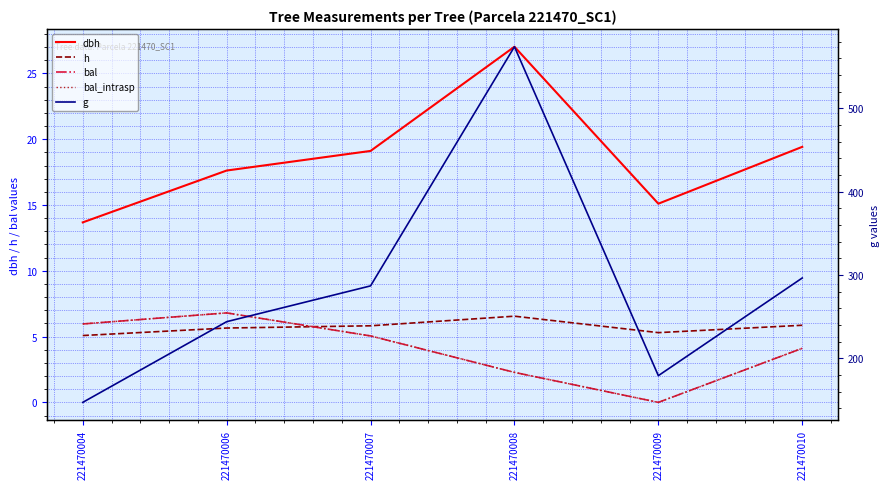

What value does the bal series have at 221470006?

6.8